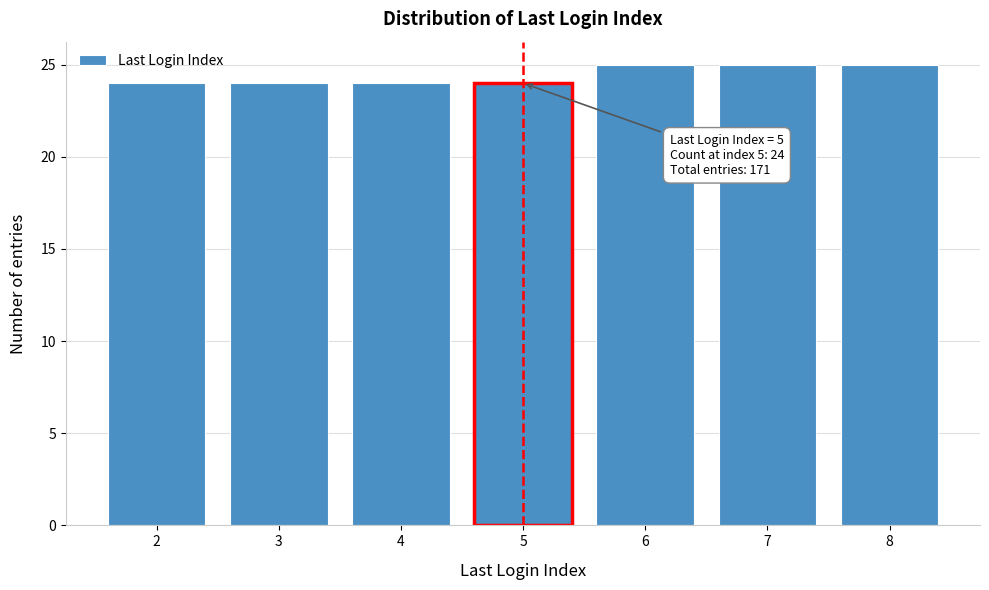

Reading left to right, what are all the values shown in this chart?

24	24	24	24	25	25	25